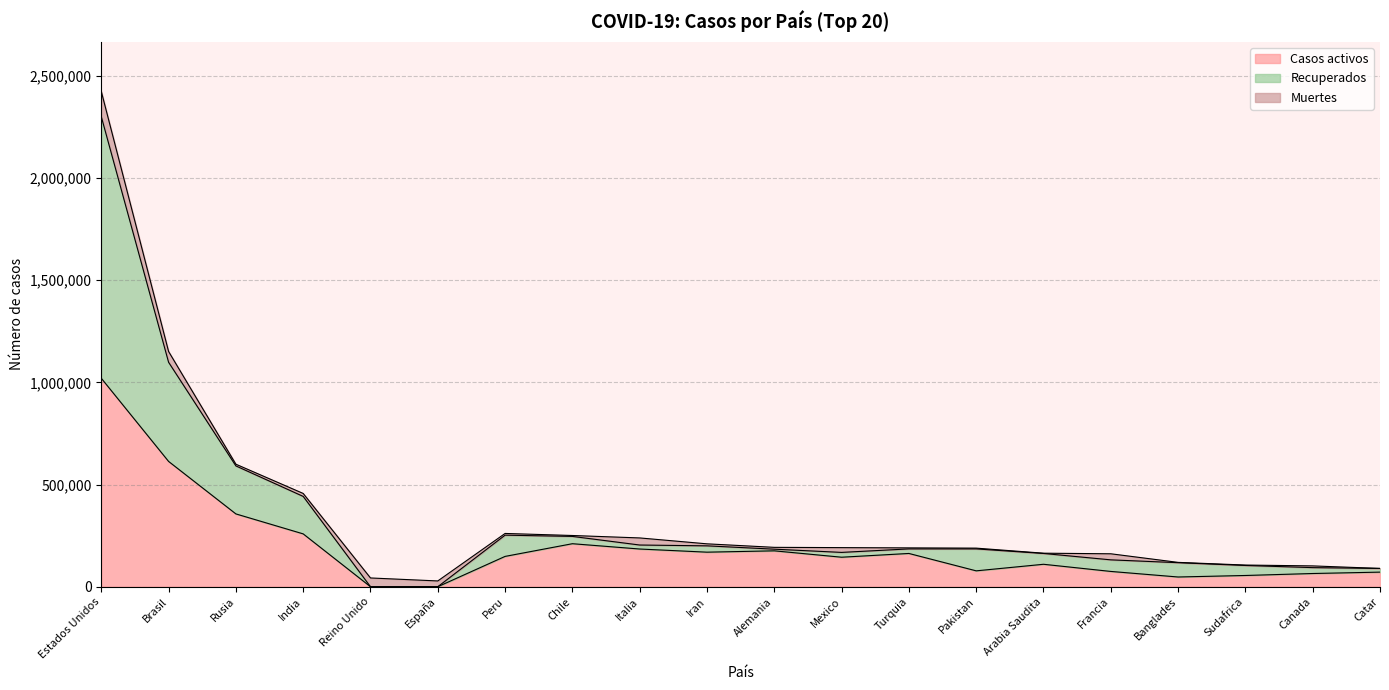

How many lines are shown in the chart?

3